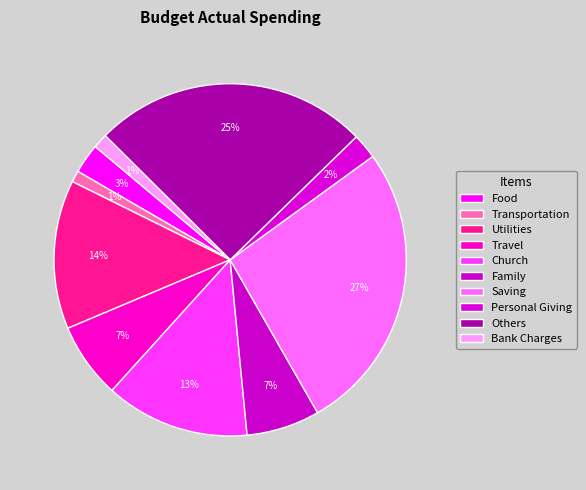

How many slices are in this pie chart?

10